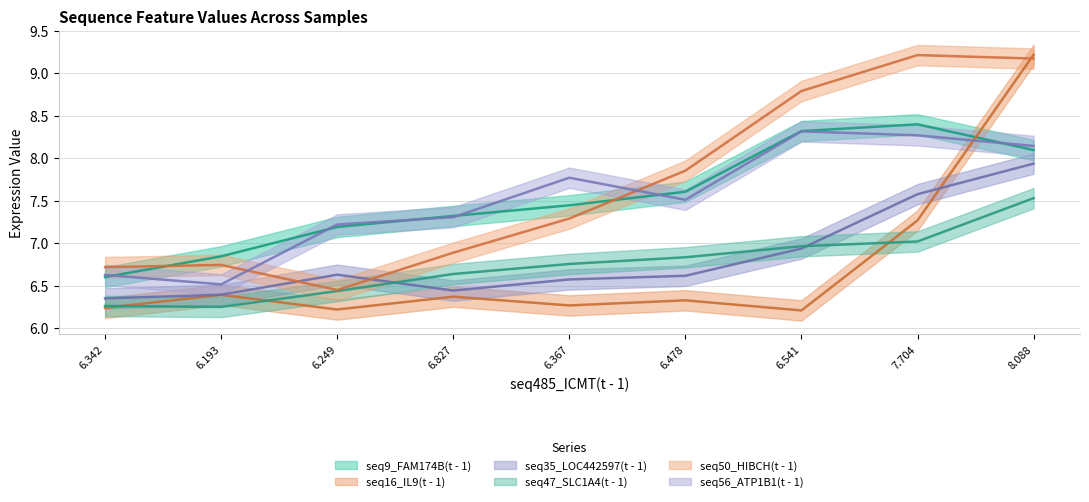

At which category does seq56_ATP1B1(t - 1) reach its first local peak?

6.367